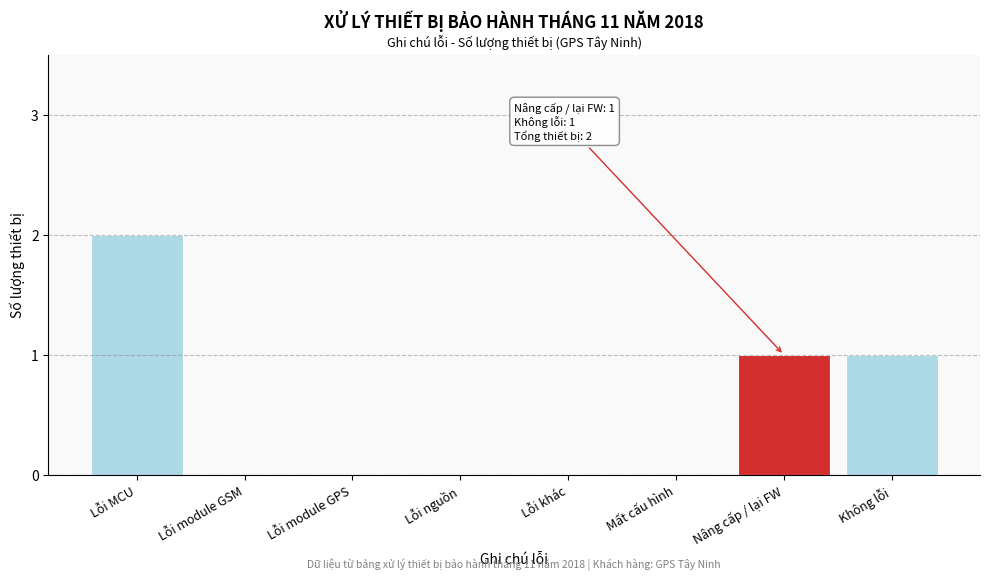

Reading left to right, what are all the values shown in this chart?

Lỗi MCU=2	Lỗi module GSM=0	Lỗi module GPS=0	Lỗi nguồn=0	Lỗi khác=0	Mất cấu hình=0	Nâng cấp / lại FW=1	Không lỗi=1